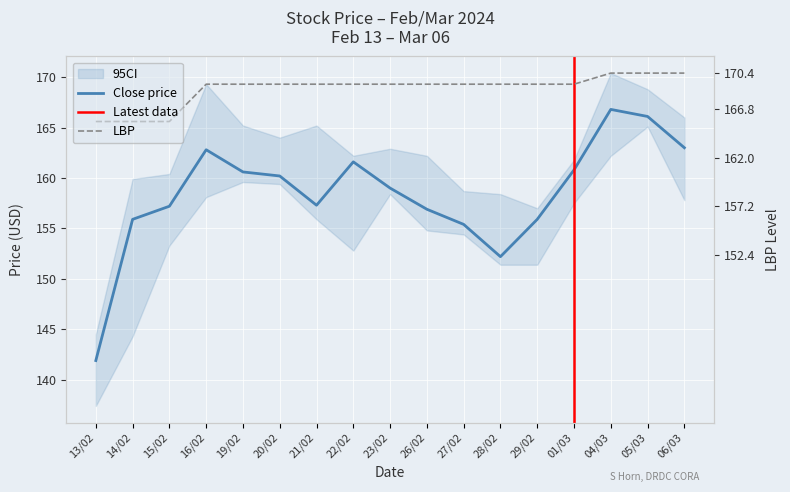

What is the highest value of the Close series?

166.8